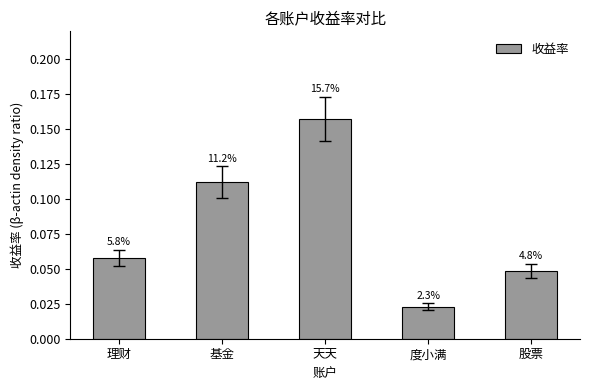

Are the bars horizontal?

No